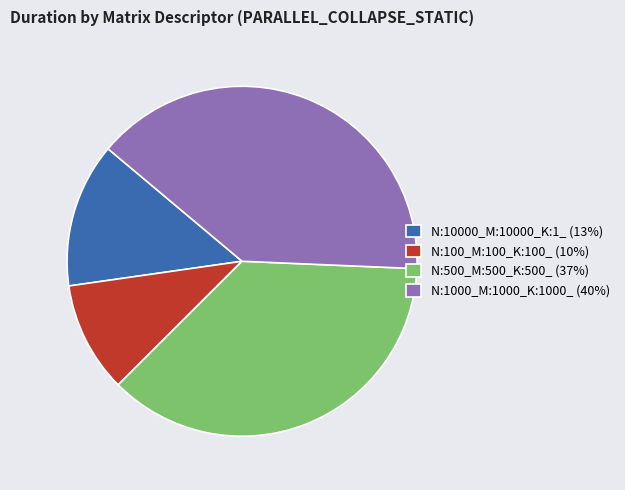

Approximately how many times larger is the value at N:10000_M:10000_K:1_ (13%) compared to N:100_M:100_K:100_ (10%)?

1.3